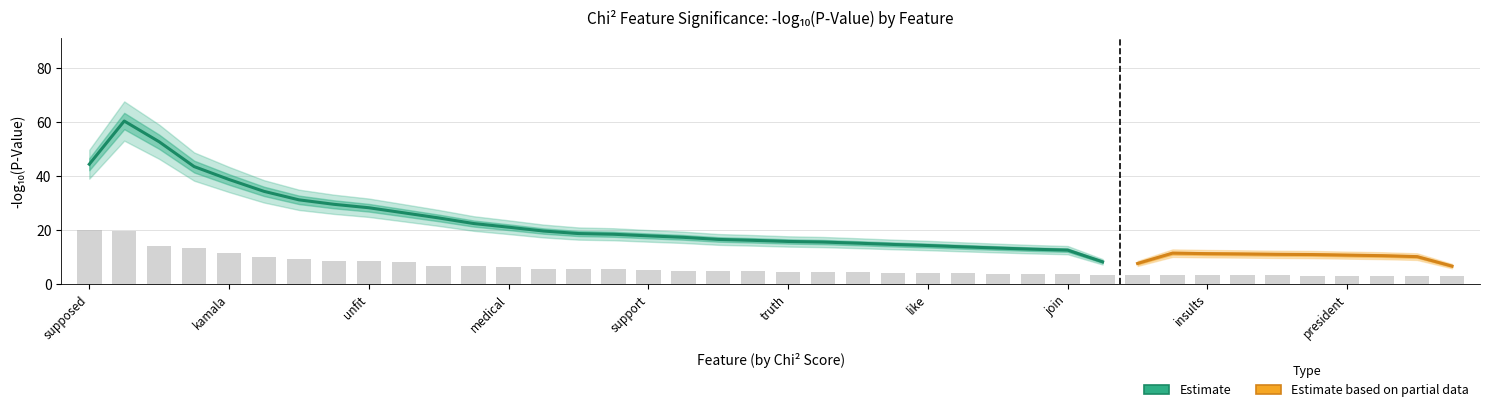

Are the bars grouped side by side (vs. stacked)?

No